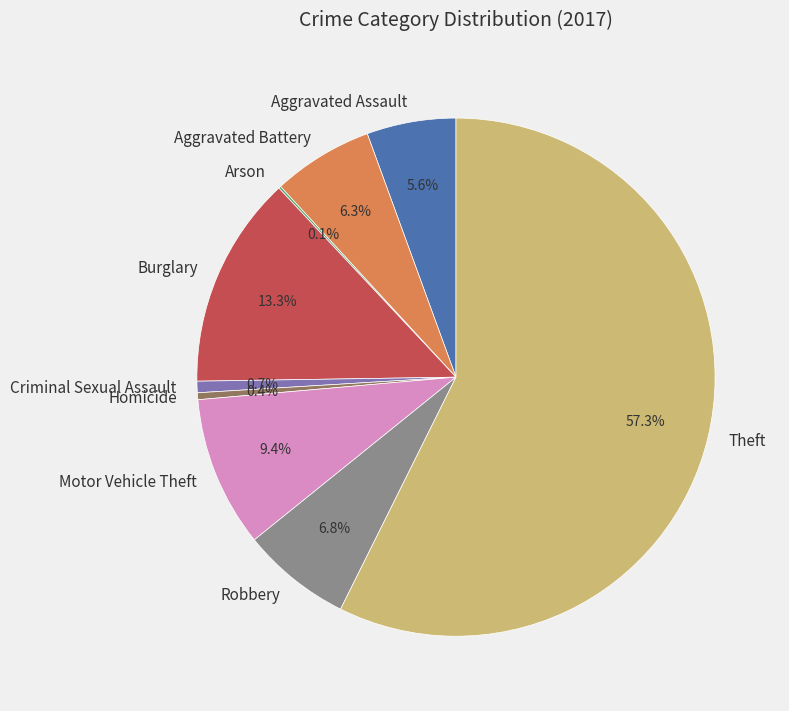

What portion of the pie excludes Motor Vehicle Theft?

90.6%